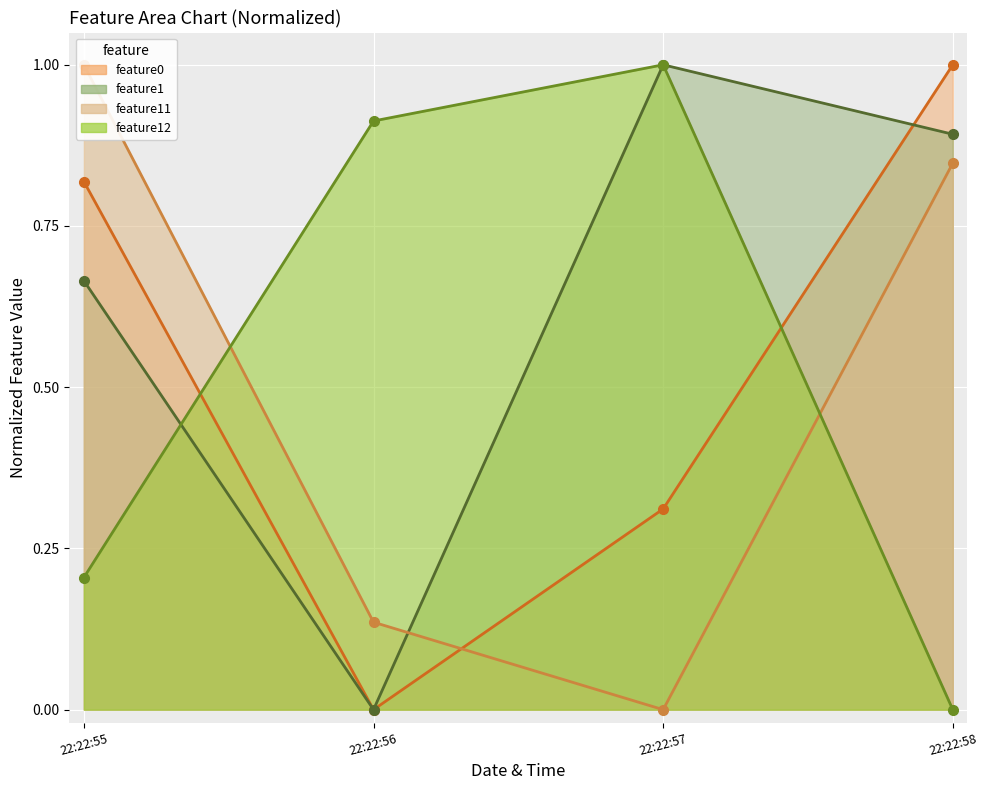

Rank the series by their maximum value, from lowest to highest.

feature0 (line), feature1 (line), feature11 (line), feature12 (line)